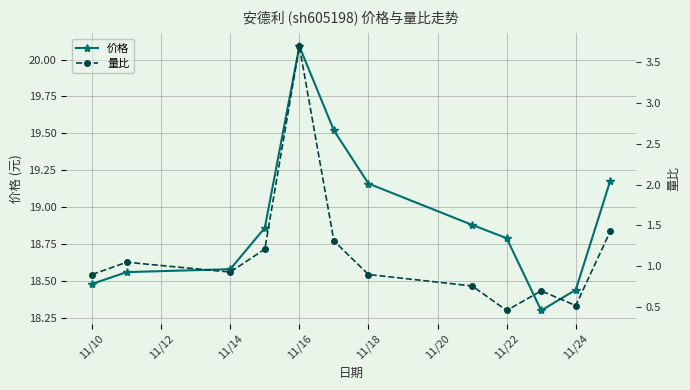

Is this an area chart (filled region under the line)?

No